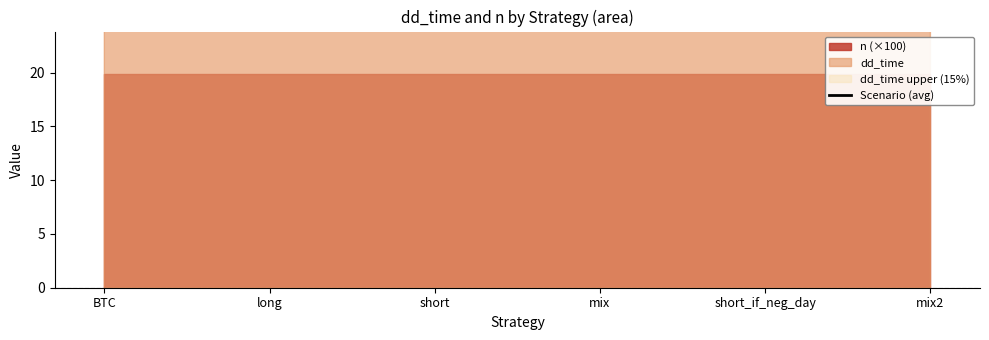

Which has a higher value, mix or long?

mix